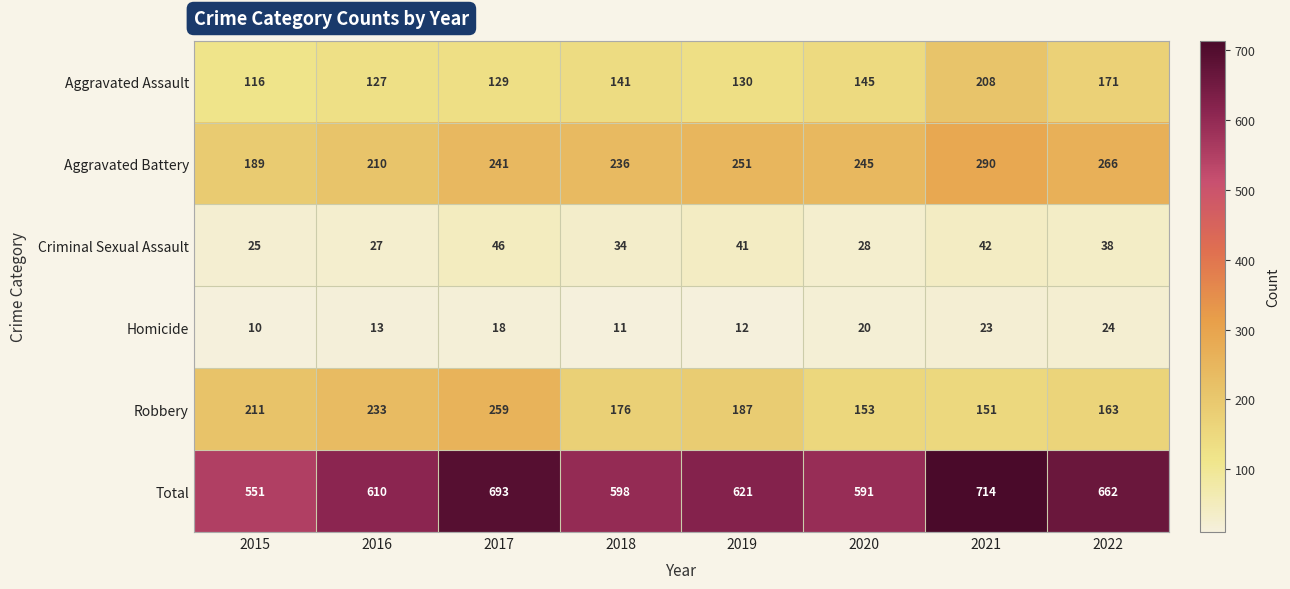

The value of Criminal Sexual Assault at 2020 is 10. True or false?

False